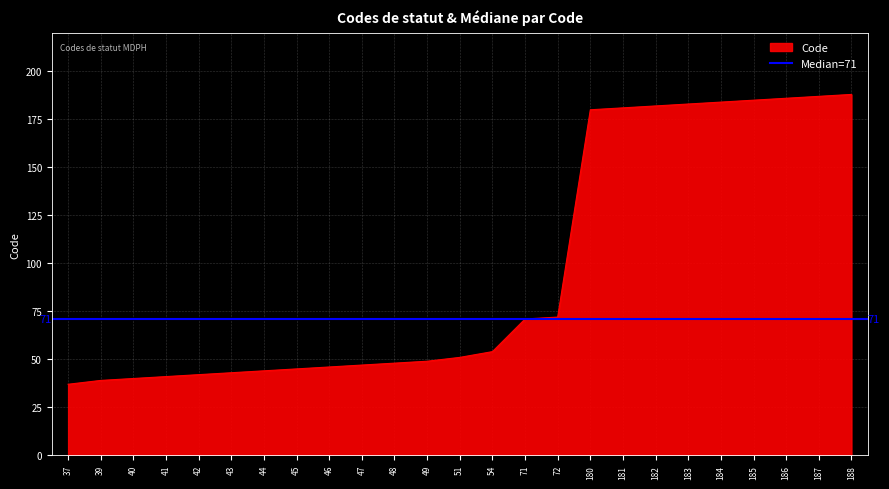

How many series are shown in this chart?

1